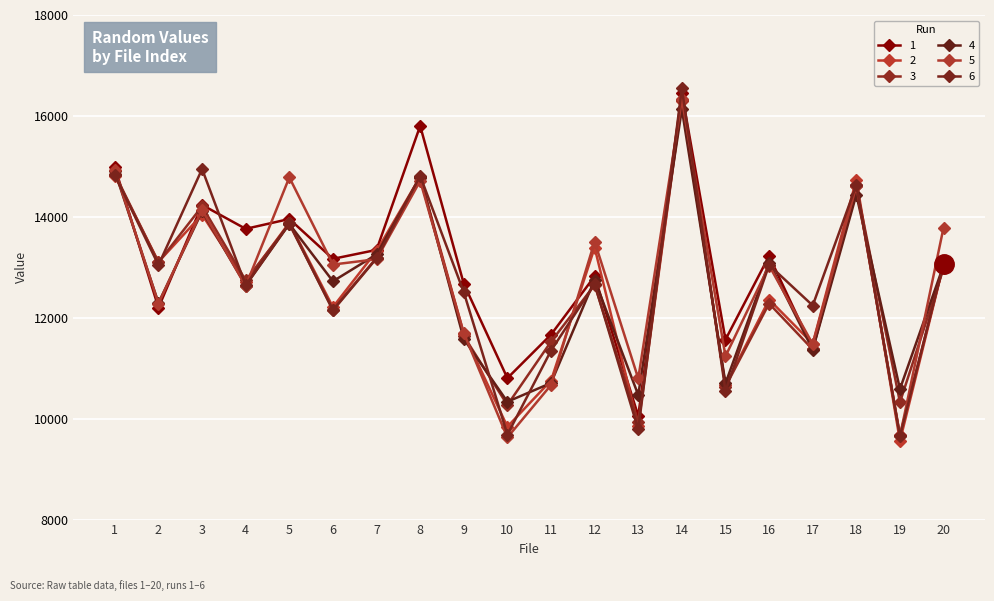

Between 9 and 15, which series saw the biggest shift?

6